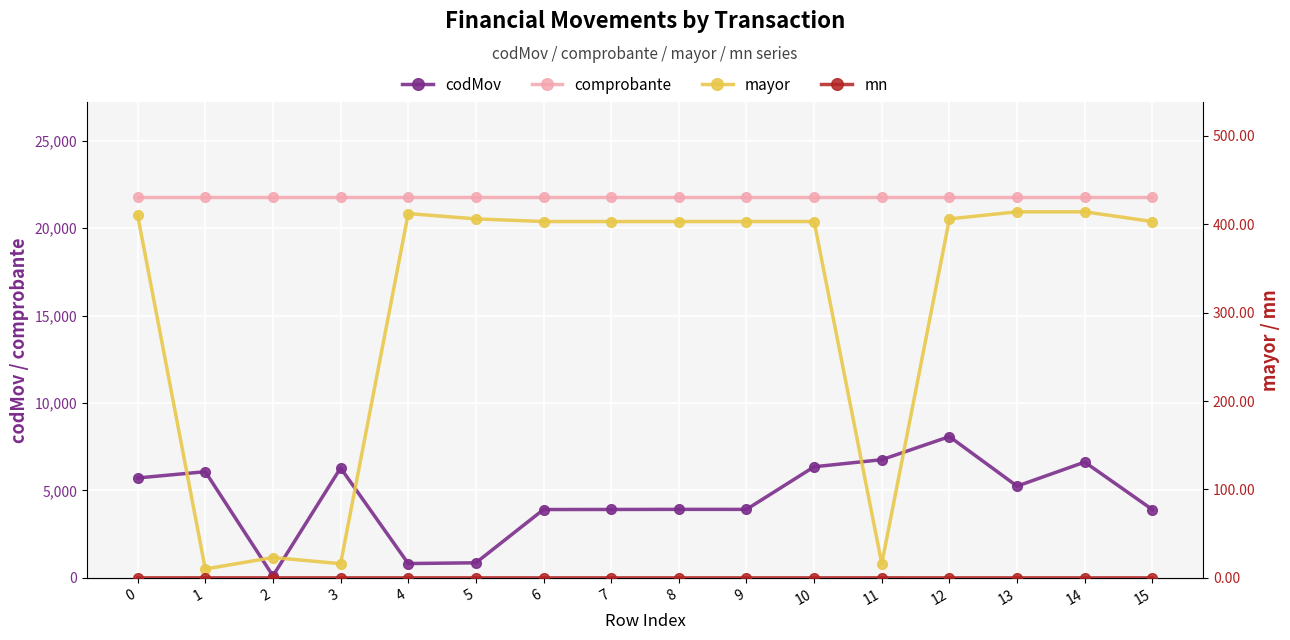

The value of codMov at 4 is 480.0. True or false?

False